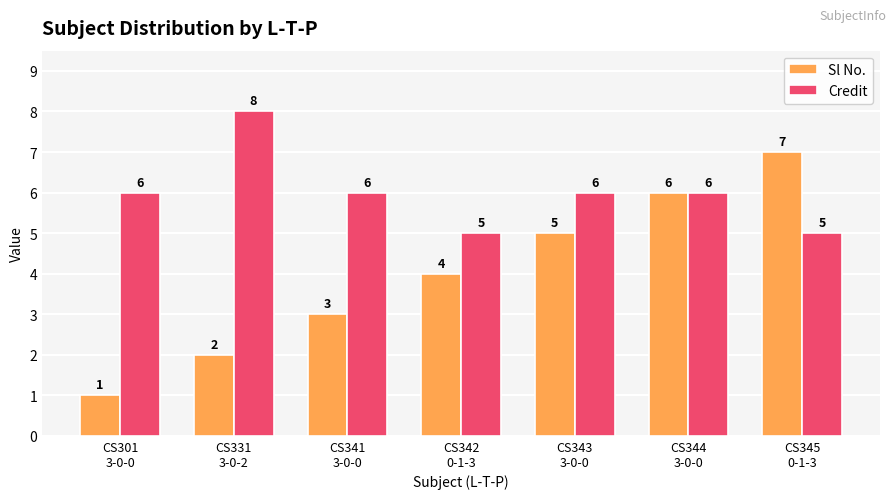

What is the lowest value of the Credit series?

5